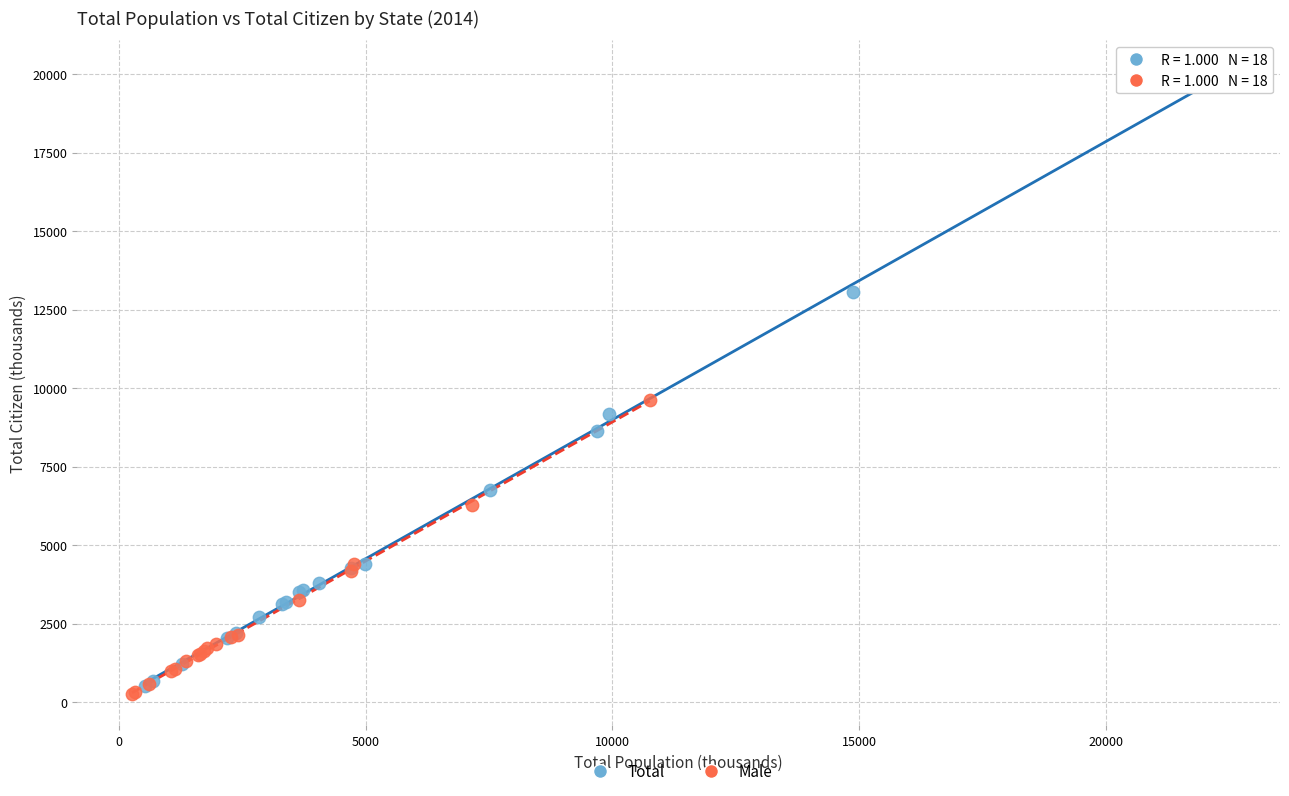

Which series has the largest Y range (max minus min)?

Total